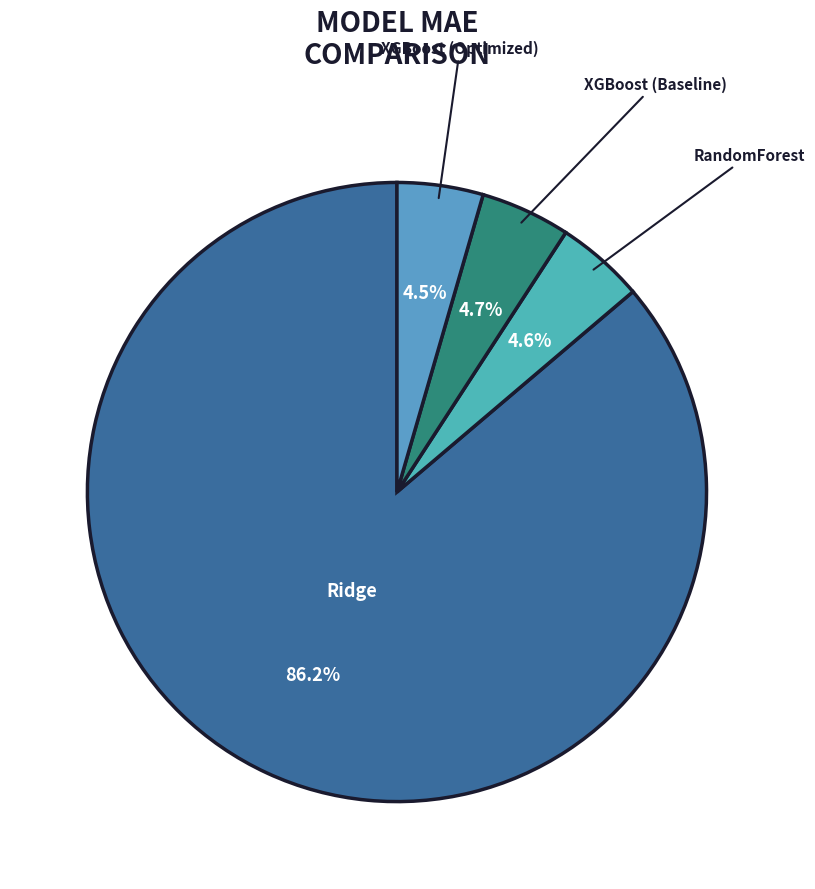

What percentage is the RandomForest slice, to the nearest percent?

5%